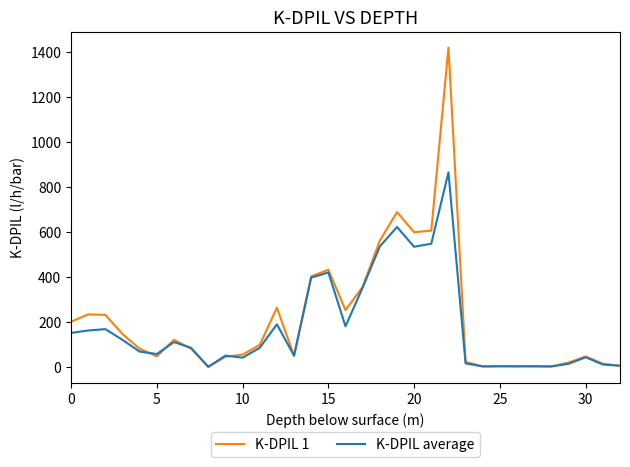

Which series has the widest spread of values?

K-DPIL 1